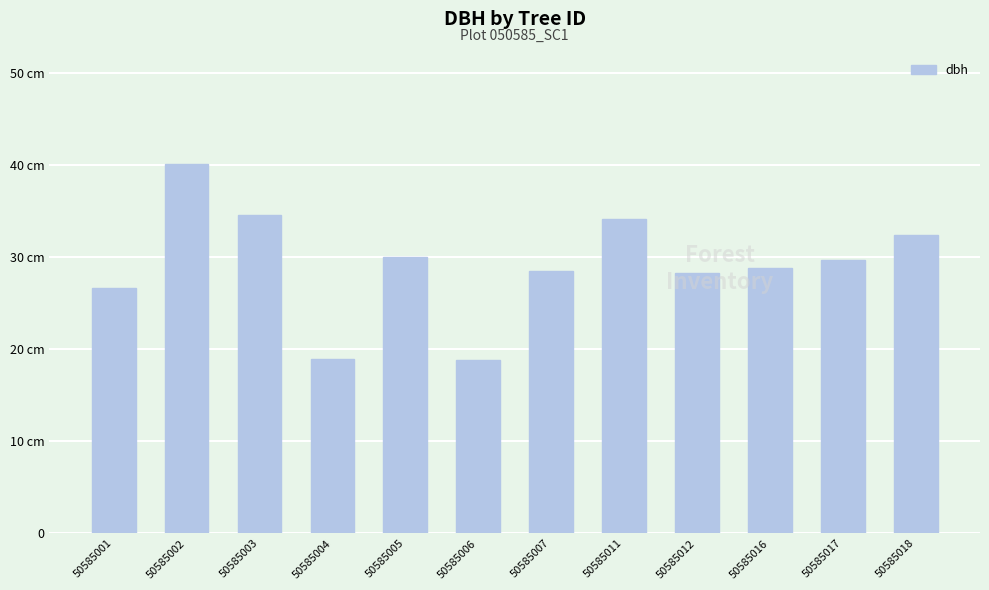

Reading left to right, extract all data points from this chart.

26.6	40.1	34.6	19.0	30.0	18.8	28.5	34.2	28.2	28.8	29.7	32.4